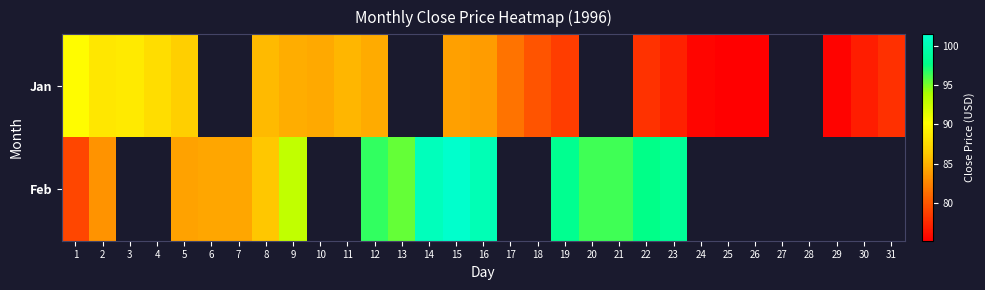

What is the maximum value shown in the chart?

101.4